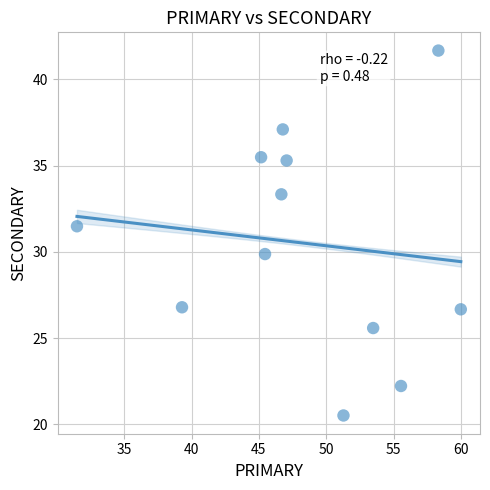

What Y value in the scatter plot is closest to 31?

31.5